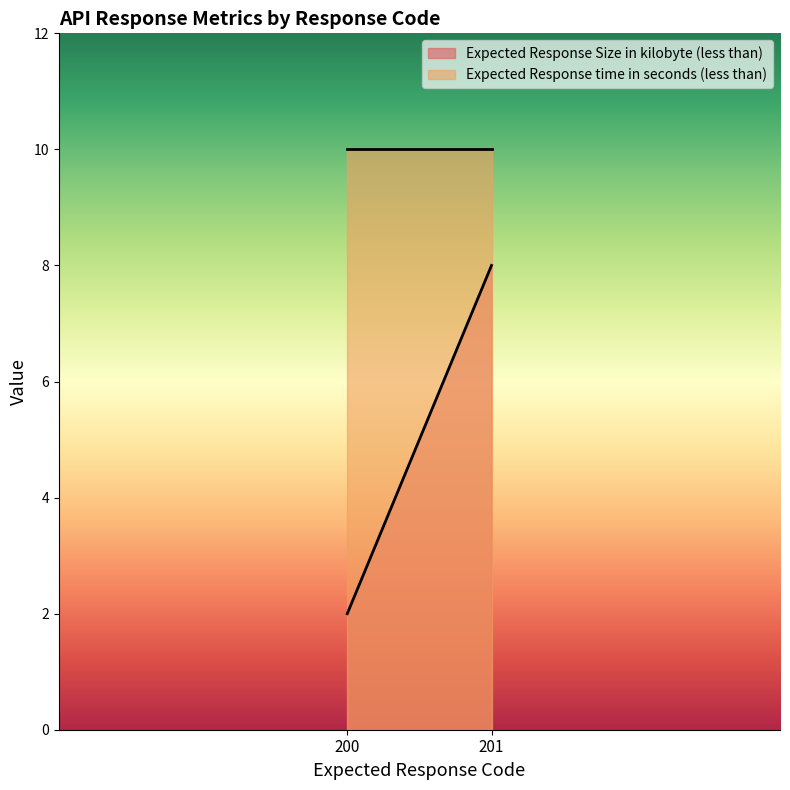

Which has a higher value, 201 or 200?

201